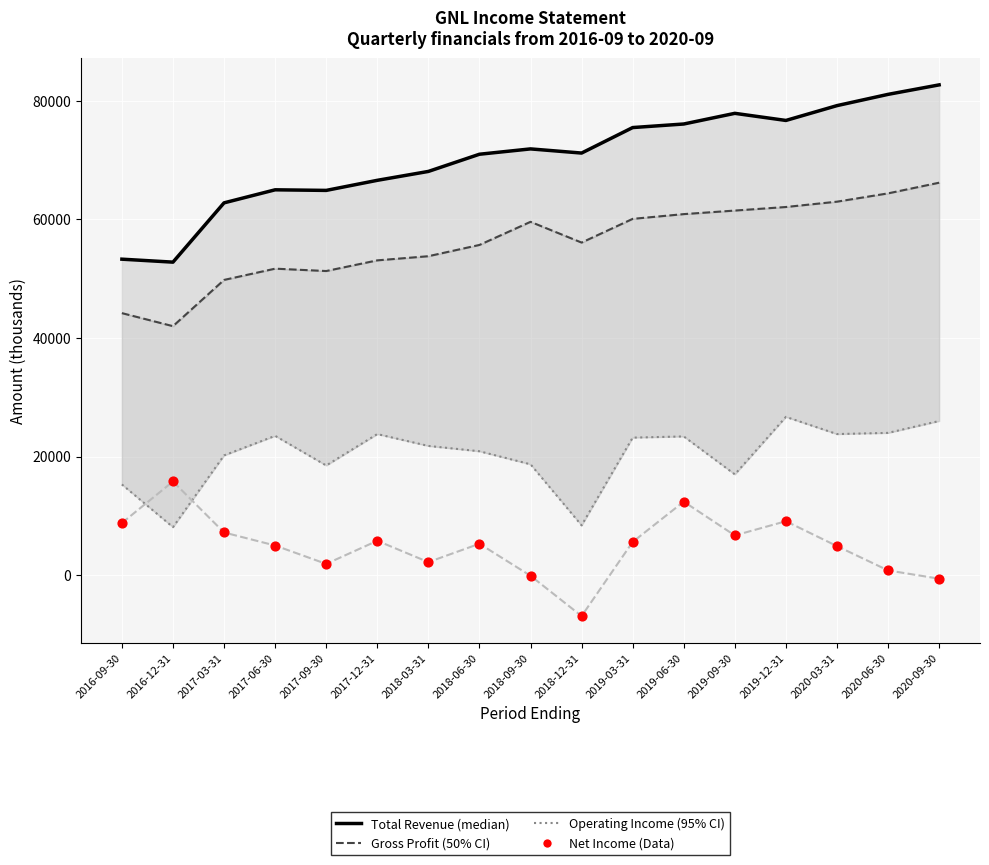

Which series contains the highest Y value?

Total Revenue